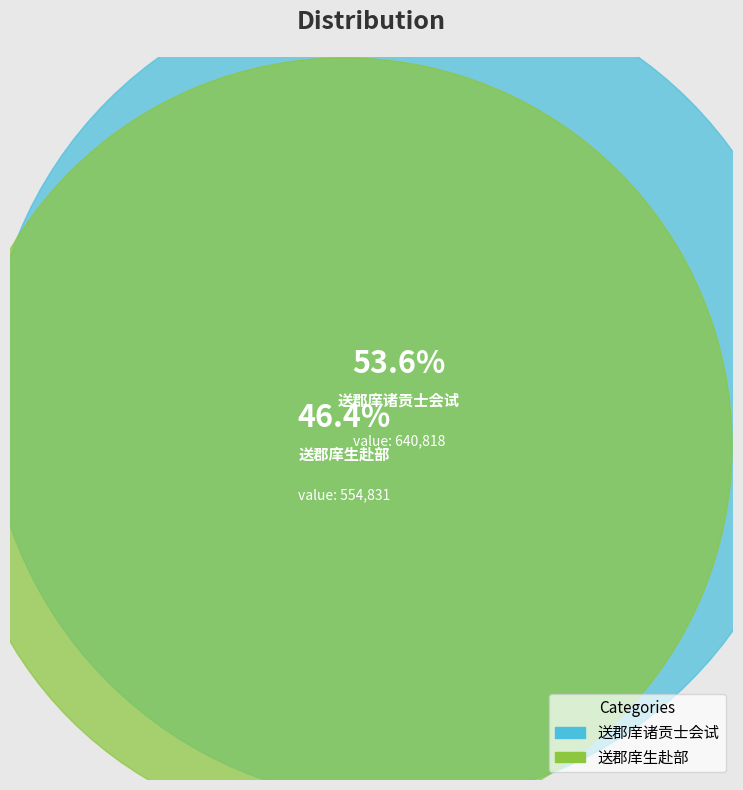

The 送郡庠生赴部 slice represents 46% of the pie. True or false?

True